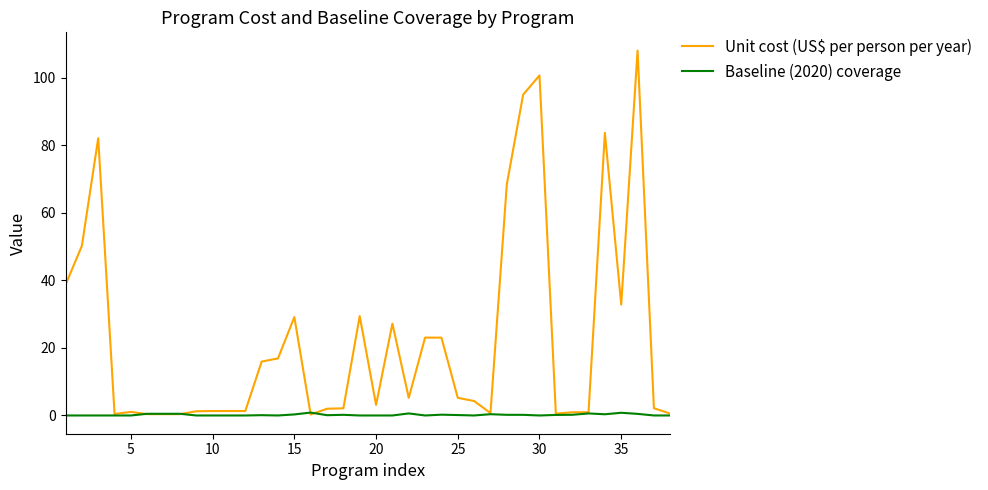

What is the greatest value displayed?

108.1